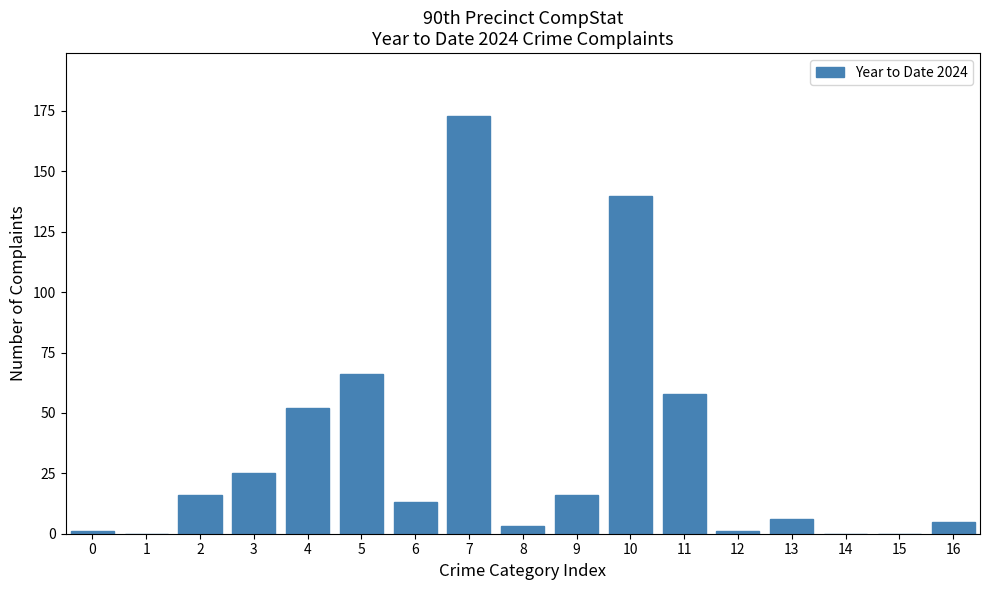

Reading left to right, what are all the values shown in this chart?

0=1	1=0	2=16	3=25	4=52	5=66	6=13	7=173	8=3	9=16	10=140	11=58	12=1	13=6	14=0	15=0	16=5